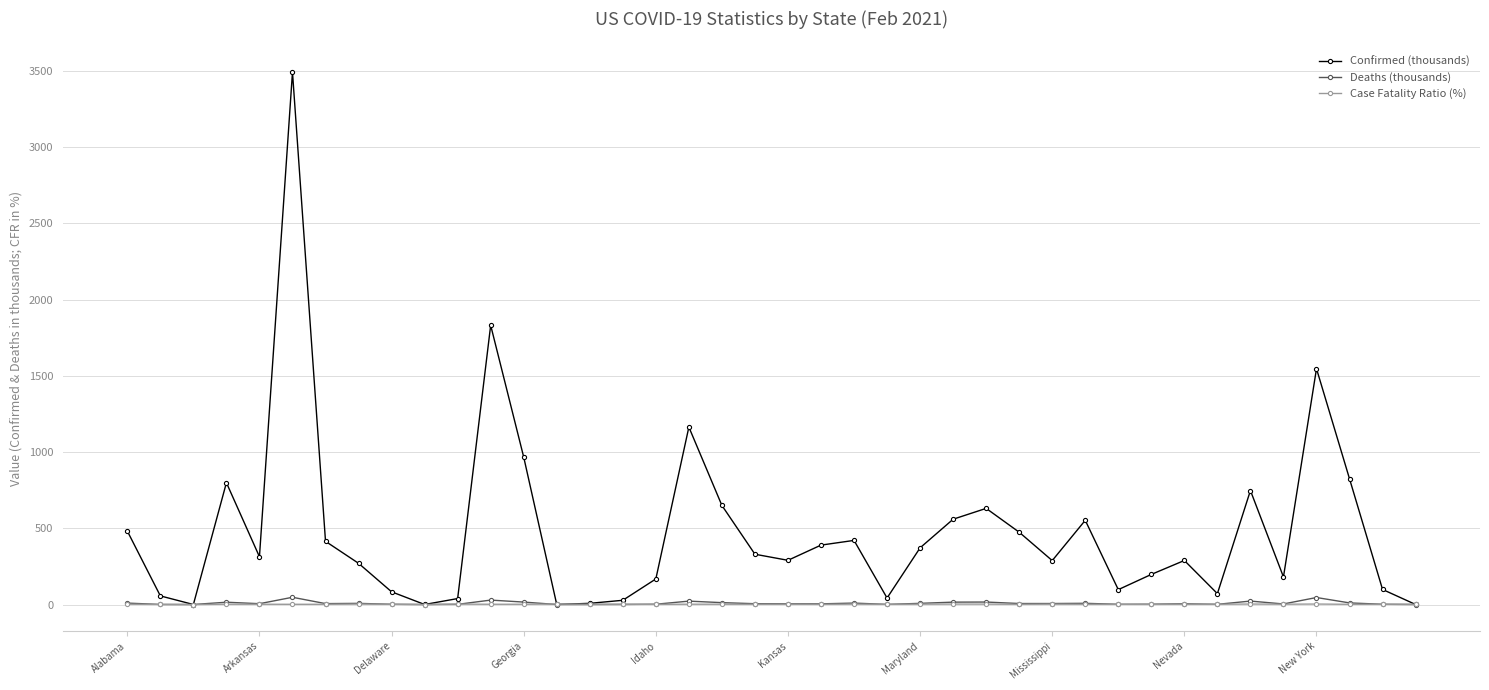

What is the highest value of the Confirmed (thousands) series?

3491.4